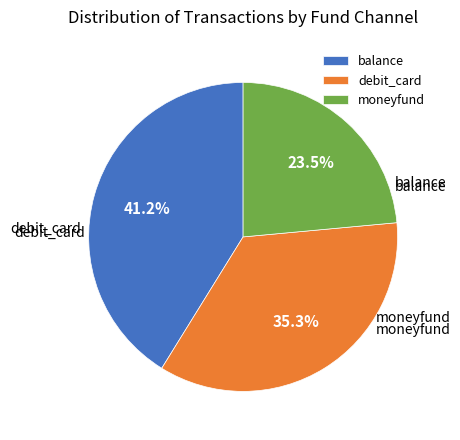

Between balance and moneyfund, which is larger?

balance